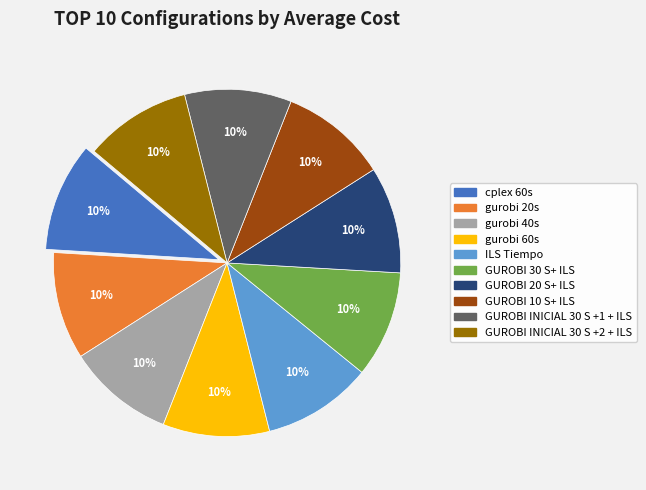

To the nearest percent, what portion does GUROBI 20 S+ ILS represent?

10%